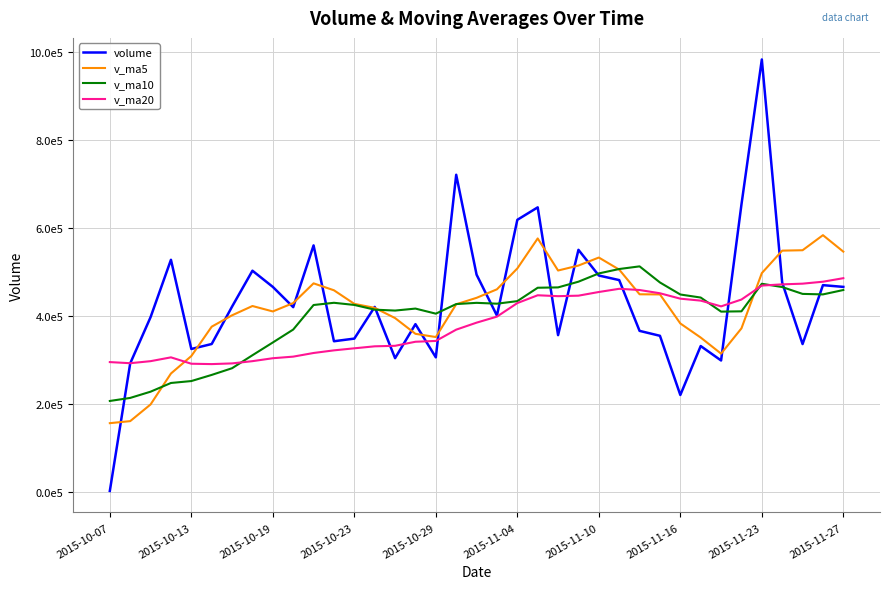

What are all the series names shown in the legend?

volume, v_ma5, v_ma10, v_ma20